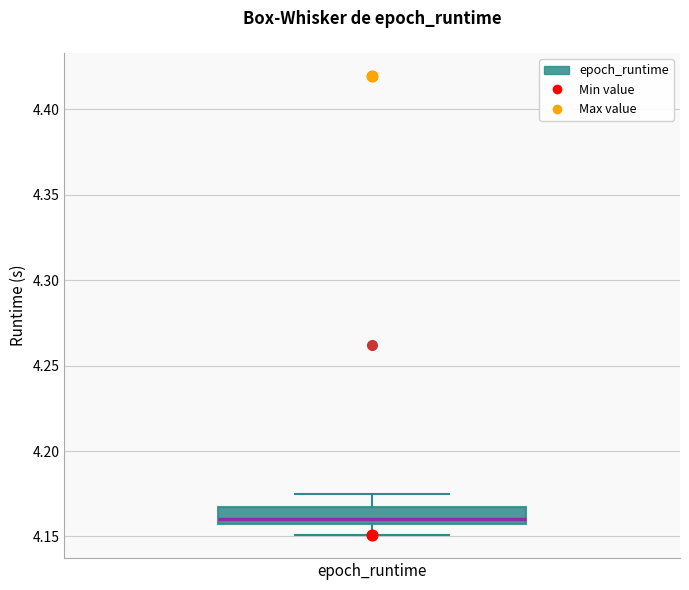

Where is the lower edge of the box for epoch_runtime on the y-axis? The values are not printed on the chart, so give them approximately, as read against the axis.

4.160